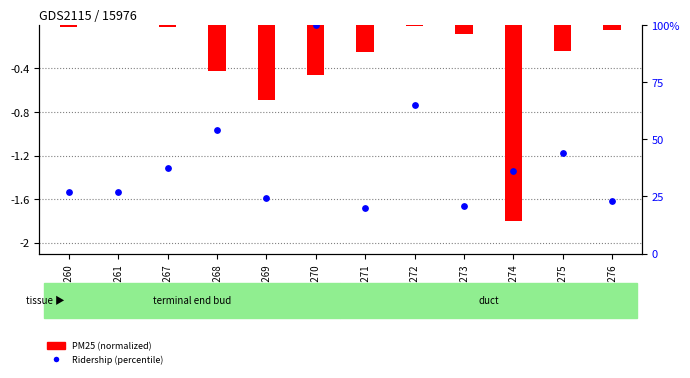

At how many categories does at least one series exceed 5?

12